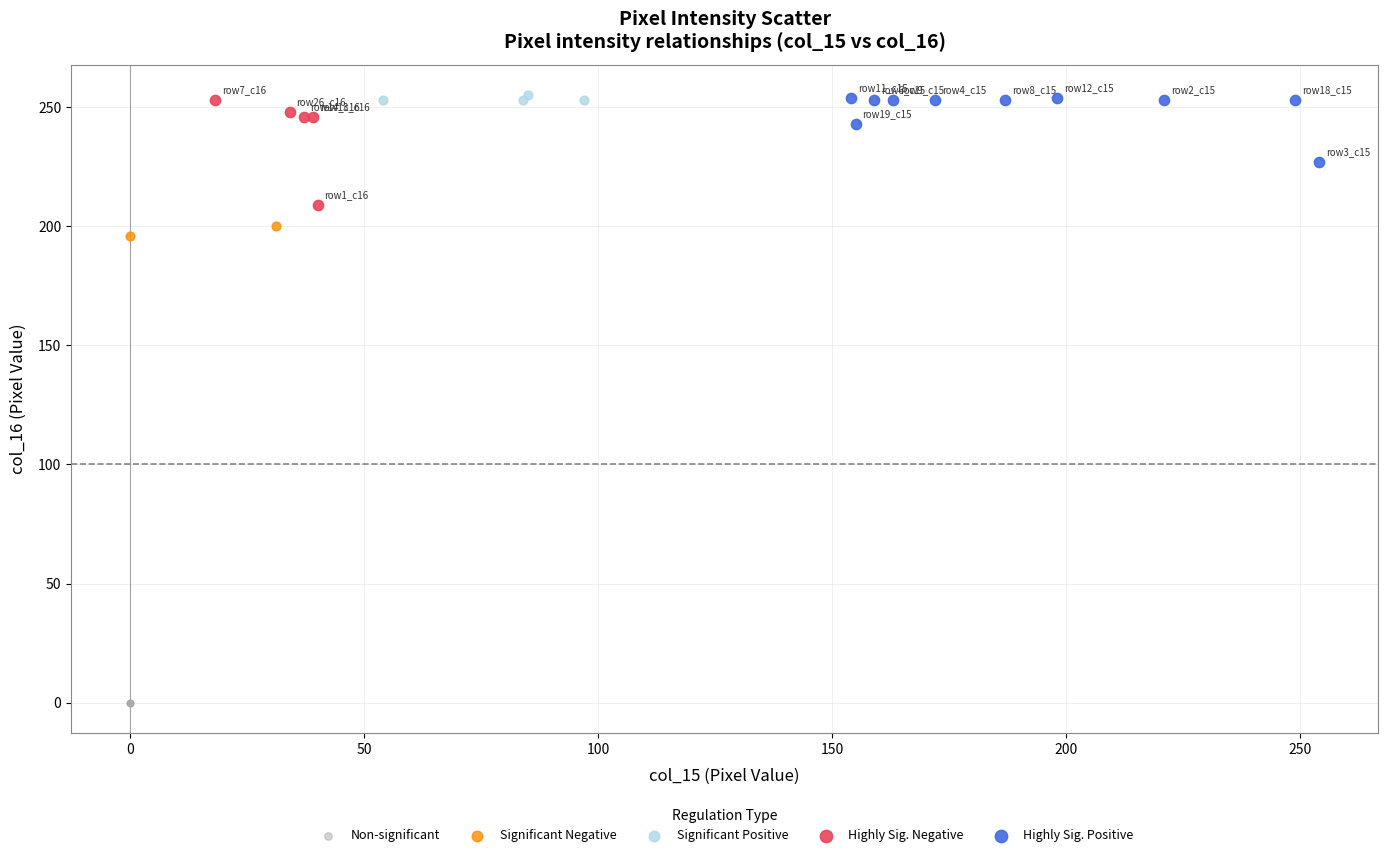

Which series reaches the minimum Y coordinate?

Non-significant